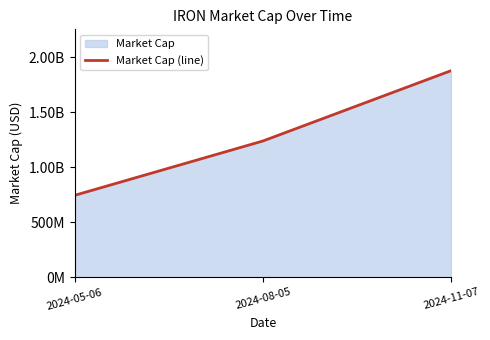

Is it true that the value at 2024-05-06 is 349088021?

False